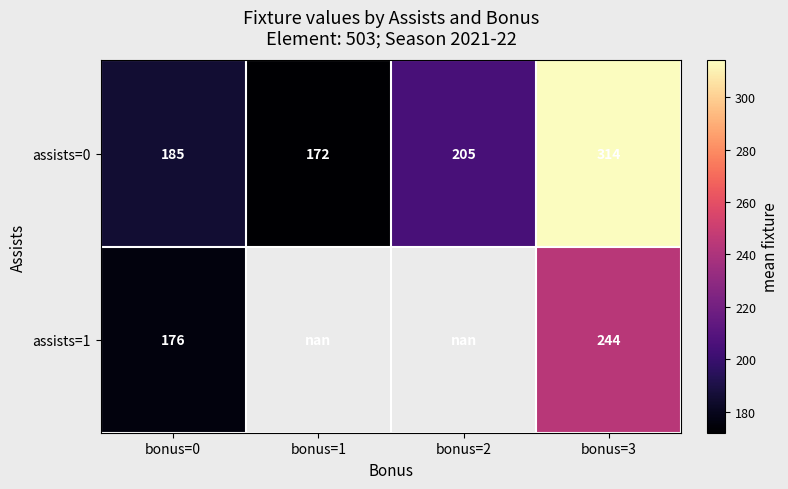

Is the value of assists=0 at bonus=3 greater than the value of assists=1 at bonus=3?

Yes